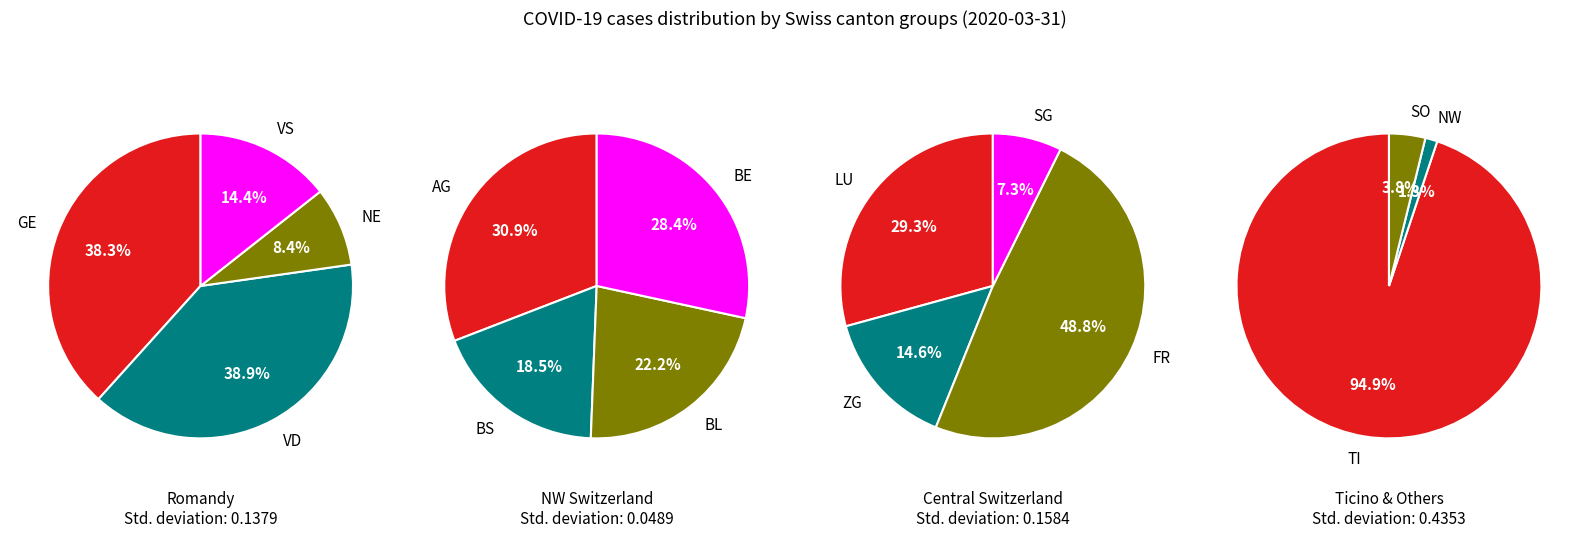

Between AG and VS, which is larger?

AG